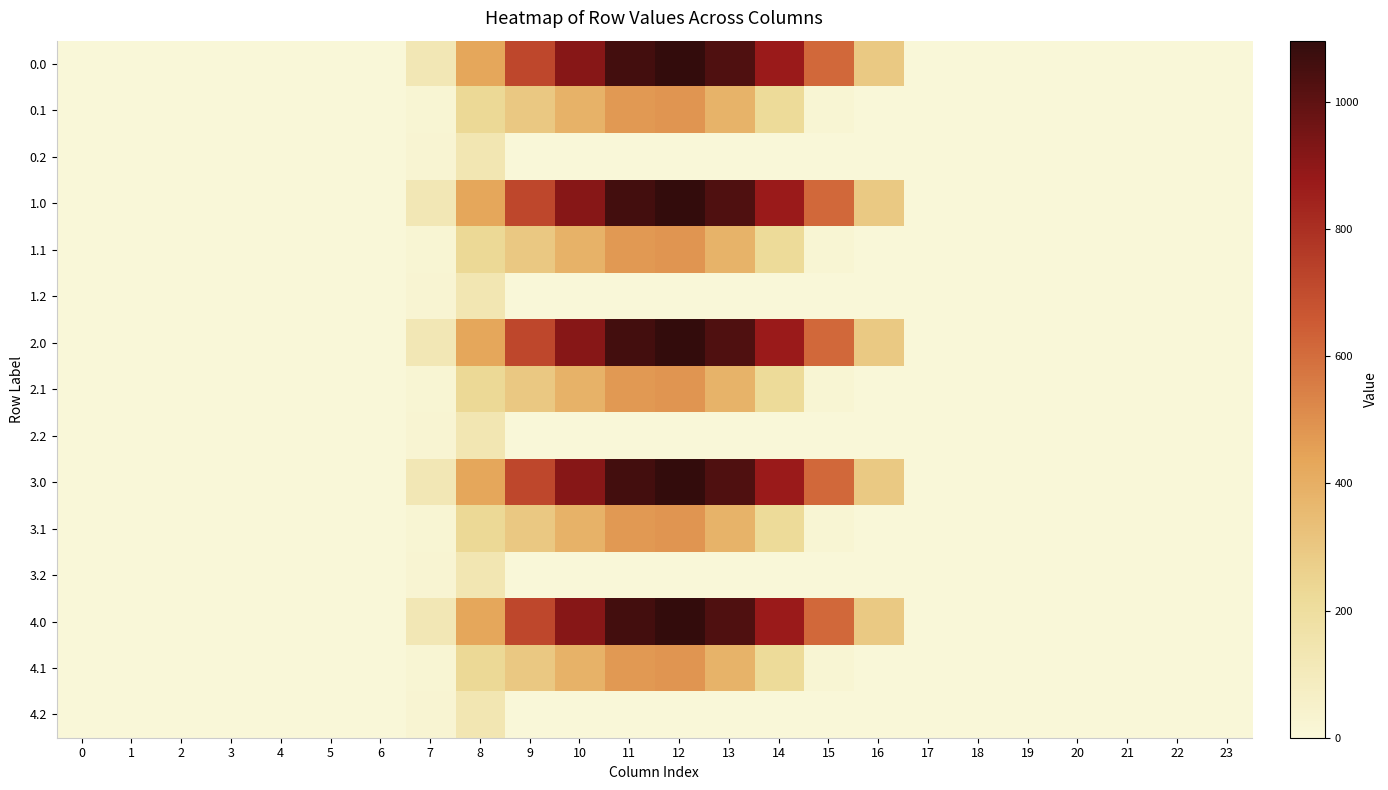

Reading right to left, list all the values displayed in this chart.

0.0: 23=0.0	22=0.0	21=0.0	20=0.0	19=0.0	18=0.0	17=0.0	16=294.5	15=615.9	14=870.6	13=1032.9	12=1096.7	11=1060.3	10=916.2	9=716.9	8=430.3	7=120.6	6=0.0	5=0.0	4=0.0	3=0.0	2=0.0	1=0.0	0=0.0
0.1: 23=0.0	22=0.0	21=0.0	20=0.0	19=0.0	18=0.0	17=0.0	16=0.0	15=17.3	14=219.2	13=382.7	12=485.4	11=471.7	10=388.1	9=295.9	8=227.5	7=17.7	6=0.0	5=0.0	4=0.0	3=0.0	2=0.0	1=0.0	0=0.0
0.2: 23=0.0	22=0.0	21=0.0	20=0.0	19=0.0	18=0.0	17=0.0	16=0.0	15=0.0	14=0.0	13=0.0	12=0.0	11=0.0	10=0.0	9=0.0	8=134.2	7=22.3	6=0.0	5=0.0	4=0.0	3=0.0	2=0.0	1=0.0	0=0.0
1.0: 23=0.0	22=0.0	21=0.0	20=0.0	19=0.0	18=0.0	17=0.0	16=294.5	15=615.9	14=870.6	13=1032.9	12=1096.7	11=1060.3	10=916.2	9=716.9	8=430.3	7=120.6	6=0.0	5=0.0	4=0.0	3=0.0	2=0.0	1=0.0	0=0.0
1.1: 23=0.0	22=0.0	21=0.0	20=0.0	19=0.0	18=0.0	17=0.0	16=0.0	15=17.3	14=219.2	13=382.7	12=485.4	11=471.7	10=388.1	9=295.9	8=227.5	7=17.7	6=0.0	5=0.0	4=0.0	3=0.0	2=0.0	1=0.0	0=0.0
1.2: 23=0.0	22=0.0	21=0.0	20=0.0	19=0.0	18=0.0	17=0.0	16=0.0	15=0.0	14=0.0	13=0.0	12=0.0	11=0.0	10=0.0	9=0.0	8=134.2	7=22.3	6=0.0	5=0.0	4=0.0	3=0.0	2=0.0	1=0.0	0=0.0
2.0: 23=0.0	22=0.0	21=0.0	20=0.0	19=0.0	18=0.0	17=0.0	16=294.5	15=615.9	14=870.6	13=1032.9	12=1096.7	11=1060.3	10=916.2	9=716.9	8=430.3	7=120.6	6=0.0	5=0.0	4=0.0	3=0.0	2=0.0	1=0.0	0=0.0
2.1: 23=0.0	22=0.0	21=0.0	20=0.0	19=0.0	18=0.0	17=0.0	16=0.0	15=17.3	14=219.2	13=382.7	12=485.4	11=471.7	10=388.1	9=295.9	8=227.5	7=17.7	6=0.0	5=0.0	4=0.0	3=0.0	2=0.0	1=0.0	0=0.0
2.2: 23=0.0	22=0.0	21=0.0	20=0.0	19=0.0	18=0.0	17=0.0	16=0.0	15=0.0	14=0.0	13=0.0	12=0.0	11=0.0	10=0.0	9=0.0	8=134.2	7=22.3	6=0.0	5=0.0	4=0.0	3=0.0	2=0.0	1=0.0	0=0.0
3.0: 23=0.0	22=0.0	21=0.0	20=0.0	19=0.0	18=0.0	17=0.0	16=294.5	15=615.9	14=870.6	13=1032.9	12=1096.7	11=1060.3	10=916.2	9=716.9	8=430.3	7=120.6	6=0.0	5=0.0	4=0.0	3=0.0	2=0.0	1=0.0	0=0.0
3.1: 23=0.0	22=0.0	21=0.0	20=0.0	19=0.0	18=0.0	17=0.0	16=0.0	15=17.3	14=219.2	13=382.7	12=485.4	11=471.7	10=388.1	9=295.9	8=227.5	7=17.7	6=0.0	5=0.0	4=0.0	3=0.0	2=0.0	1=0.0	0=0.0
3.2: 23=0.0	22=0.0	21=0.0	20=0.0	19=0.0	18=0.0	17=0.0	16=0.0	15=0.0	14=0.0	13=0.0	12=0.0	11=0.0	10=0.0	9=0.0	8=134.2	7=22.3	6=0.0	5=0.0	4=0.0	3=0.0	2=0.0	1=0.0	0=0.0
4.0: 23=0.0	22=0.0	21=0.0	20=0.0	19=0.0	18=0.0	17=0.0	16=294.5	15=615.9	14=870.6	13=1032.9	12=1096.7	11=1060.3	10=916.2	9=716.9	8=430.3	7=120.6	6=0.0	5=0.0	4=0.0	3=0.0	2=0.0	1=0.0	0=0.0
4.1: 23=0.0	22=0.0	21=0.0	20=0.0	19=0.0	18=0.0	17=0.0	16=0.0	15=17.3	14=219.2	13=382.7	12=485.4	11=471.7	10=388.1	9=295.9	8=227.5	7=17.7	6=0.0	5=0.0	4=0.0	3=0.0	2=0.0	1=0.0	0=0.0
4.2: 23=0.0	22=0.0	21=0.0	20=0.0	19=0.0	18=0.0	17=0.0	16=0.0	15=0.0	14=0.0	13=0.0	12=0.0	11=0.0	10=0.0	9=0.0	8=134.2	7=22.3	6=0.0	5=0.0	4=0.0	3=0.0	2=0.0	1=0.0	0=0.0